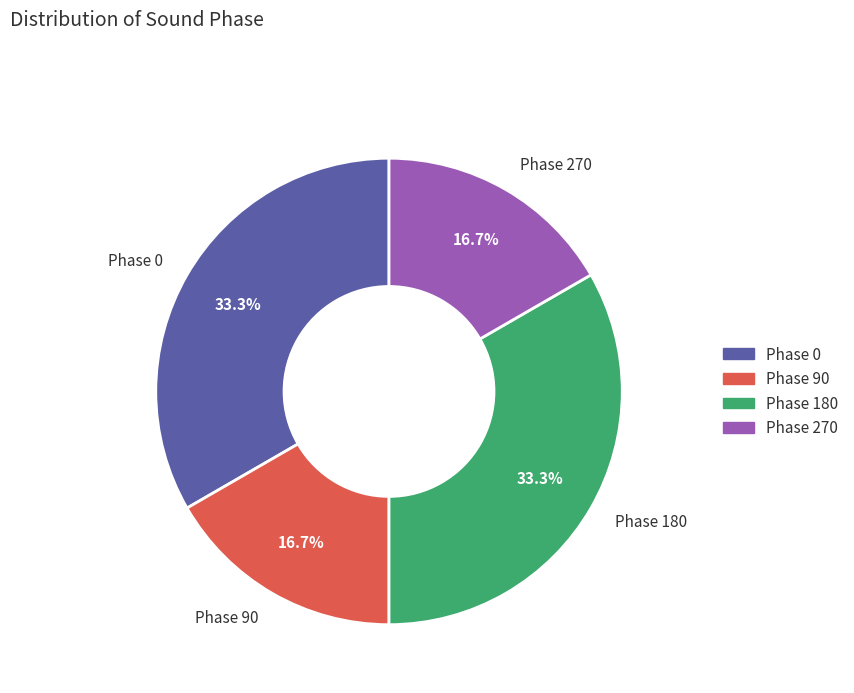

Is there a majority slice in this chart?

No